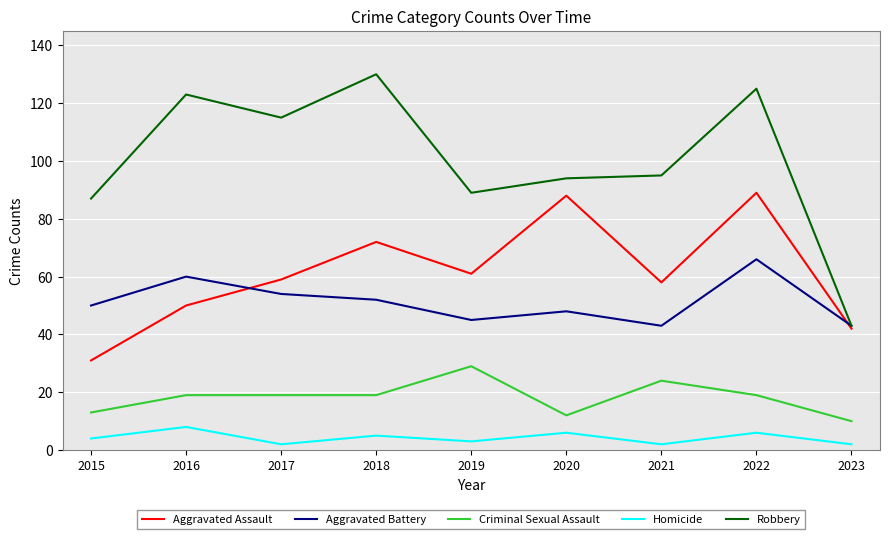

True or false: Homicide and Criminal Sexual Assault cross at least once.

False